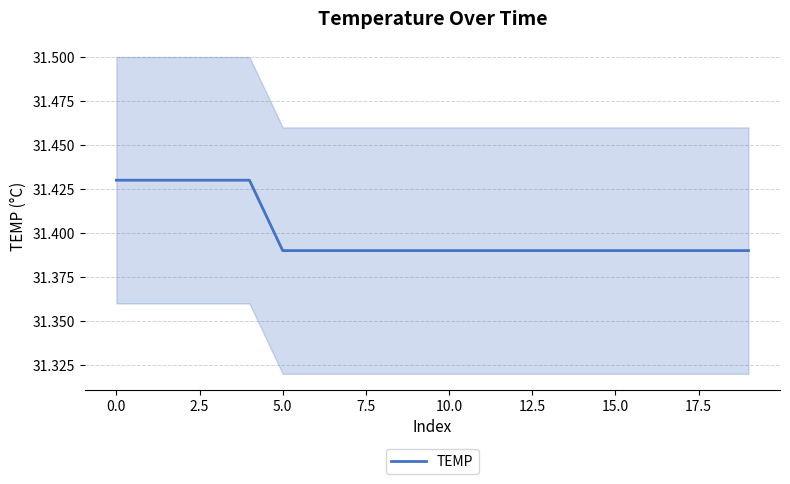

Reading left to right, extract all data points from this chart.

31.4	31.4	31.4	31.4	31.4	31.4	31.4	31.4	31.4	31.4	31.4	31.4	31.4	31.4	31.4	31.4	31.4	31.4	31.4	31.4